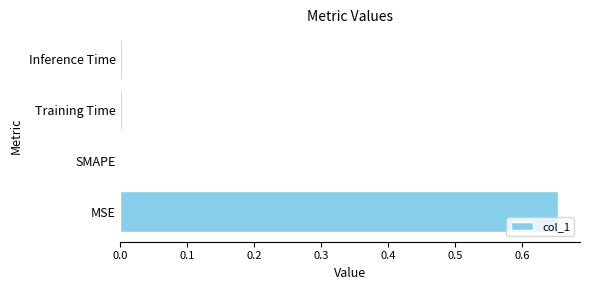

Count the number of data series in this chart.

1